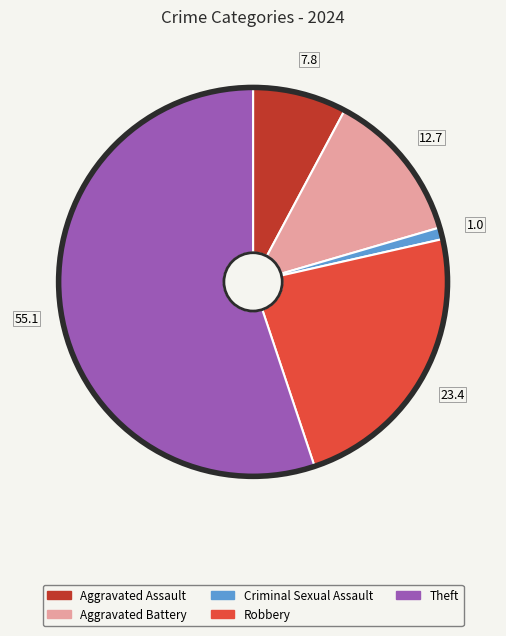

Is there any slice that represents more than half of the pie?

Yes